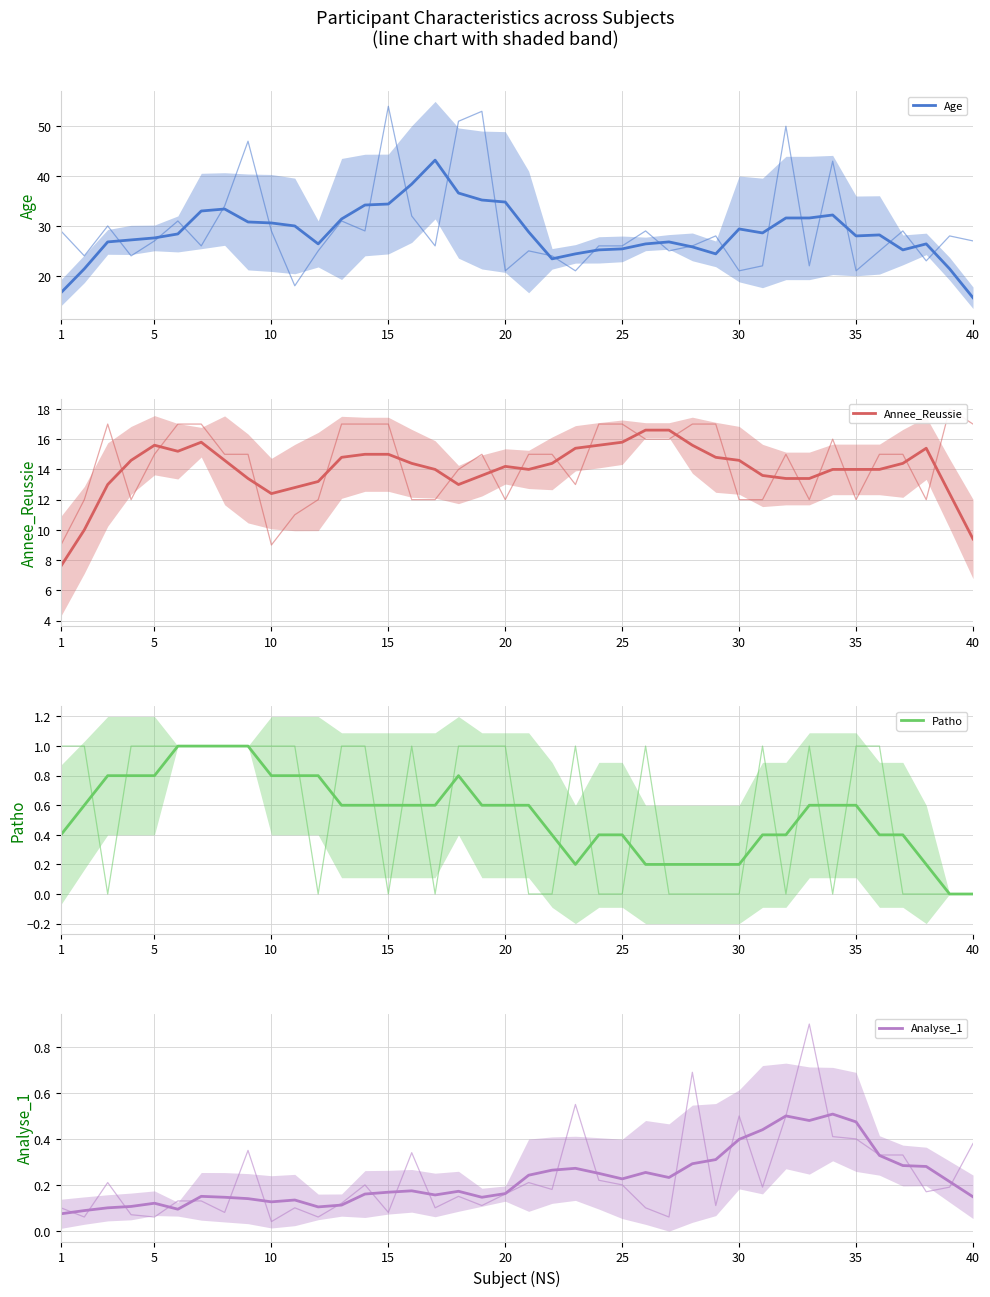

True or false: Age has a value of 46.1 at 30.

False